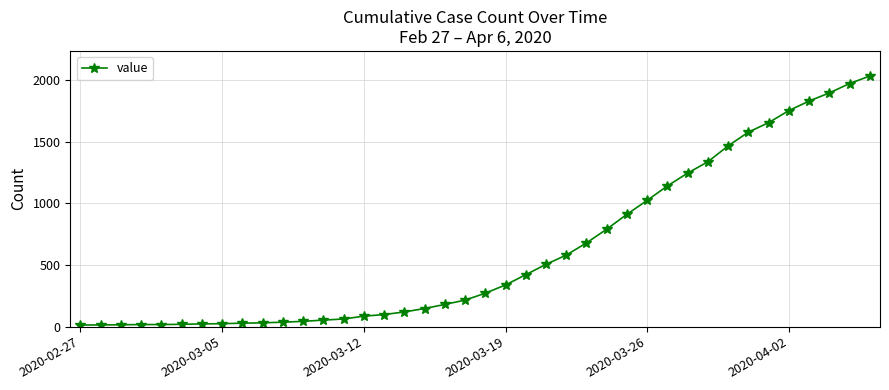

What is the sum of all values?

24656